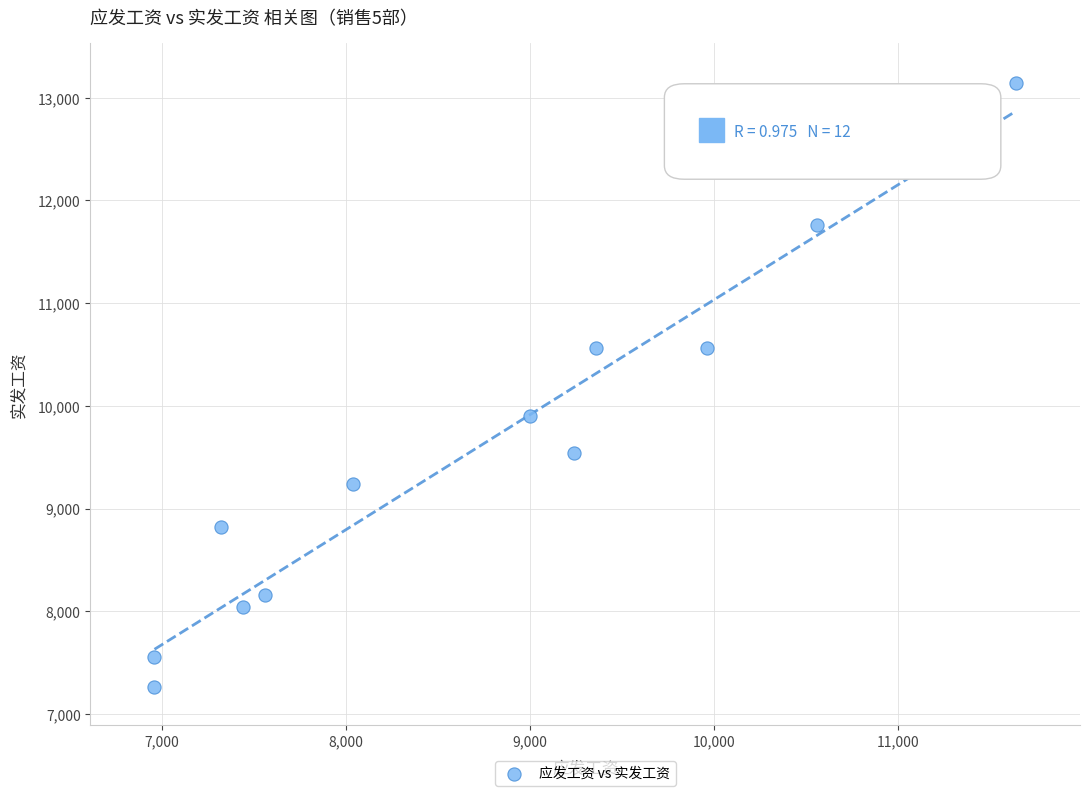

What is the range of Y values (max minus min)?

5880